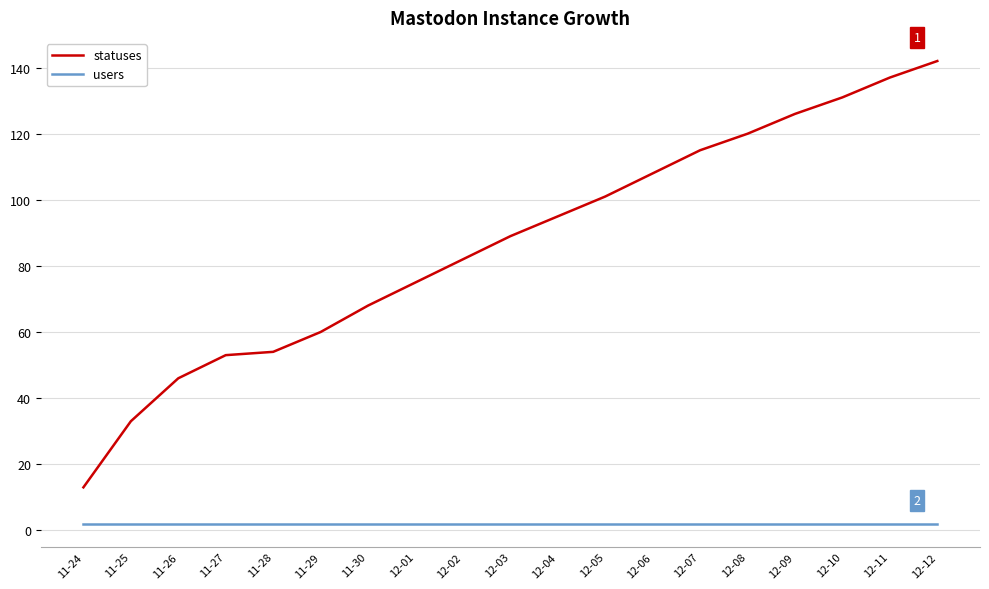

The value of statuses at 11-26 is 73. True or false?

False